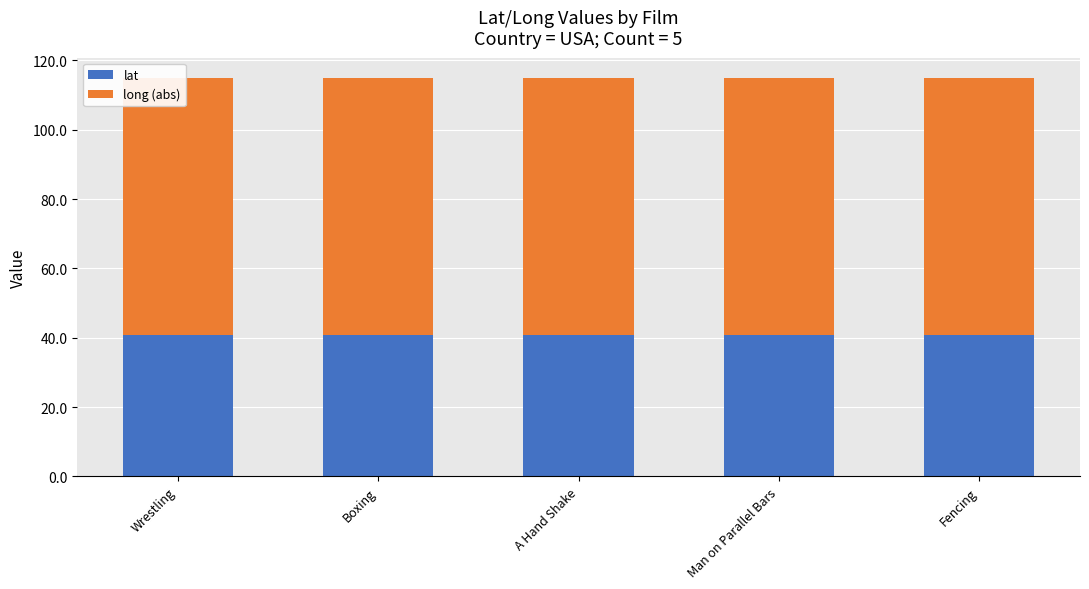

Which category has the highest value across all series?

Wrestling